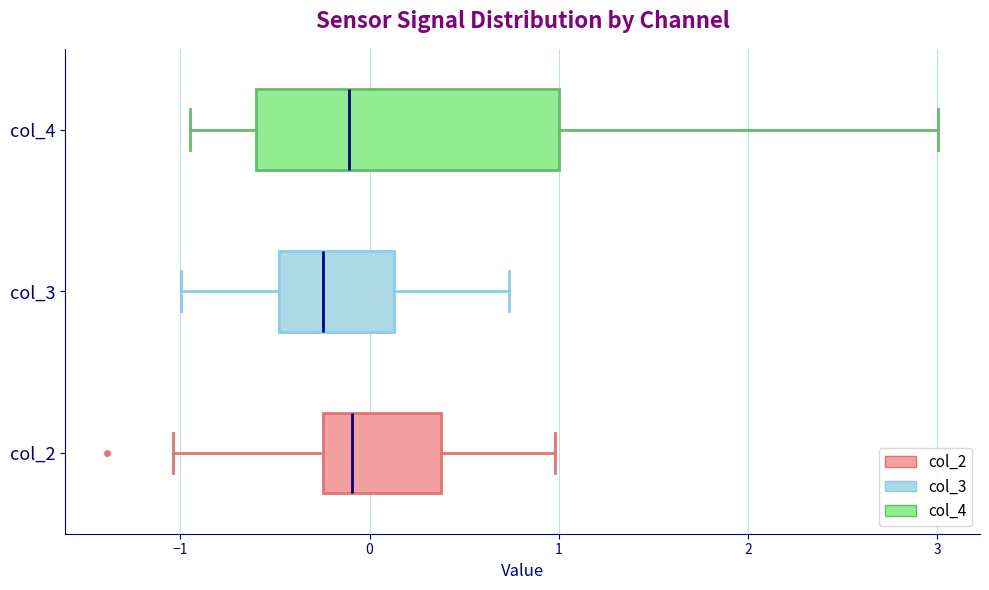

Reading bottom to top, transcribe this box plot: for each box, give where its median line is, the range the box spans, and where its two whiskers end, as read against the x-axis. The values are not printed on the chart, so give them approximately, as read against the axis.

col_2: median -0.1, box -0.2 to 0.4, whiskers -1.0 to 1.0
col_3: median -0.2, box -0.5 to 0.1, whiskers -1.0 to 0.7
col_4: median -0.1, box -0.6 to 1.0, whiskers -0.9 to 3.0